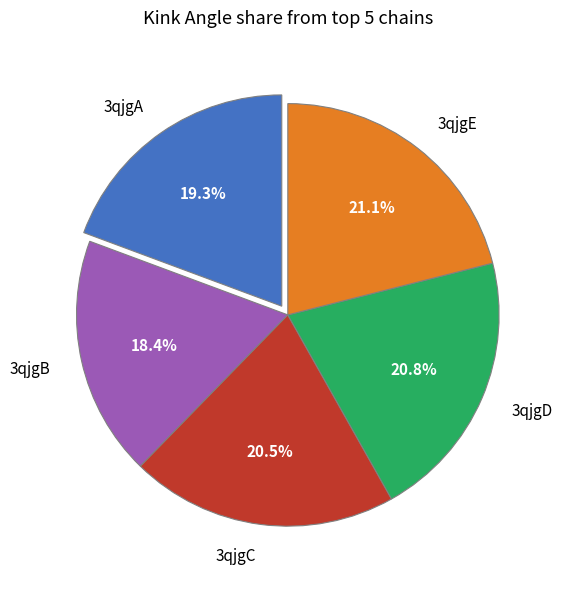

How many slices are in this pie chart?

5